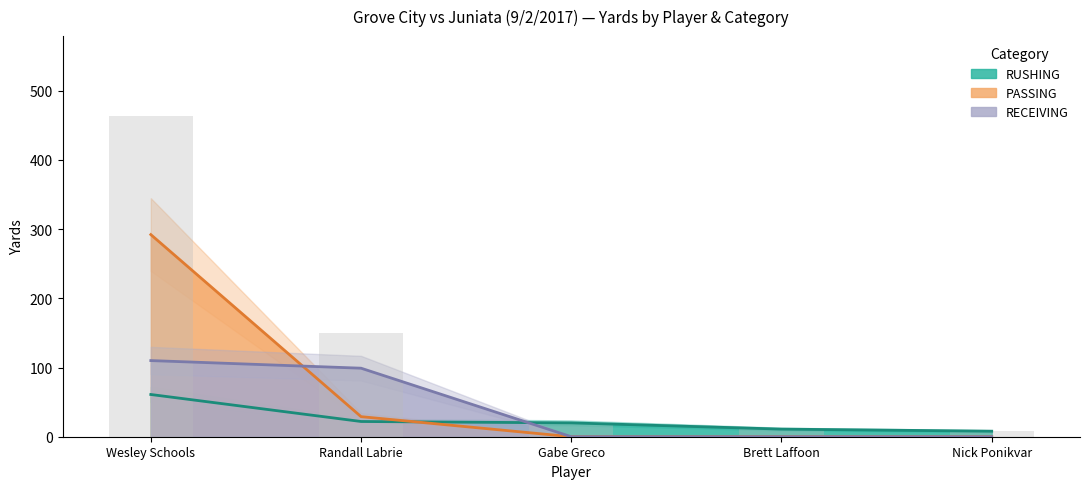

What is the difference between the maximum and minimum values in the RECEIVING series?

110